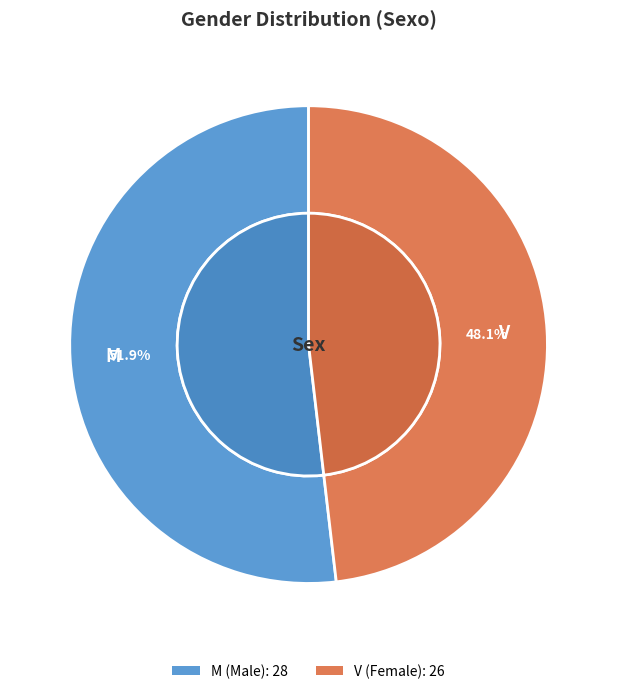

Is it true that V is 48% of the pie?

True